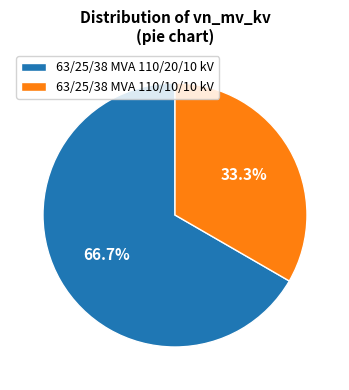

What percentage is the 63/25/38 MVA 110/10/10 kV slice, to the nearest percent?

33%